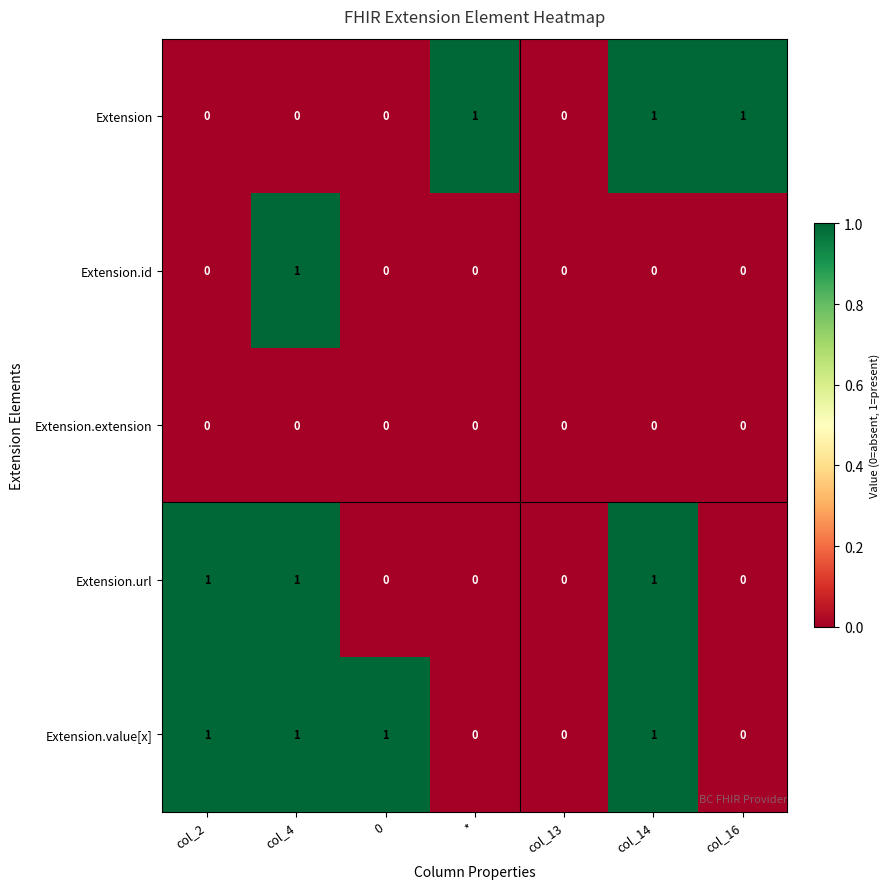

How many categories are shown in the chart?

7